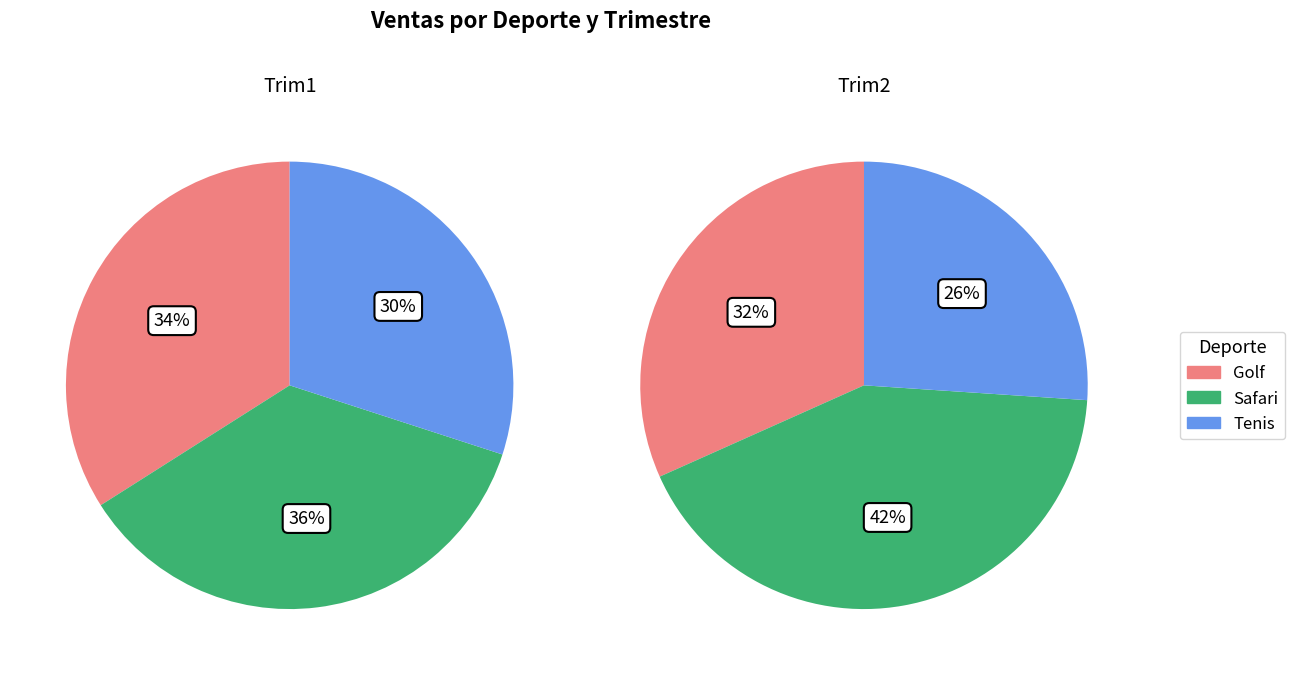

Is it true that Safari (Este) is 42% of the pie?

True